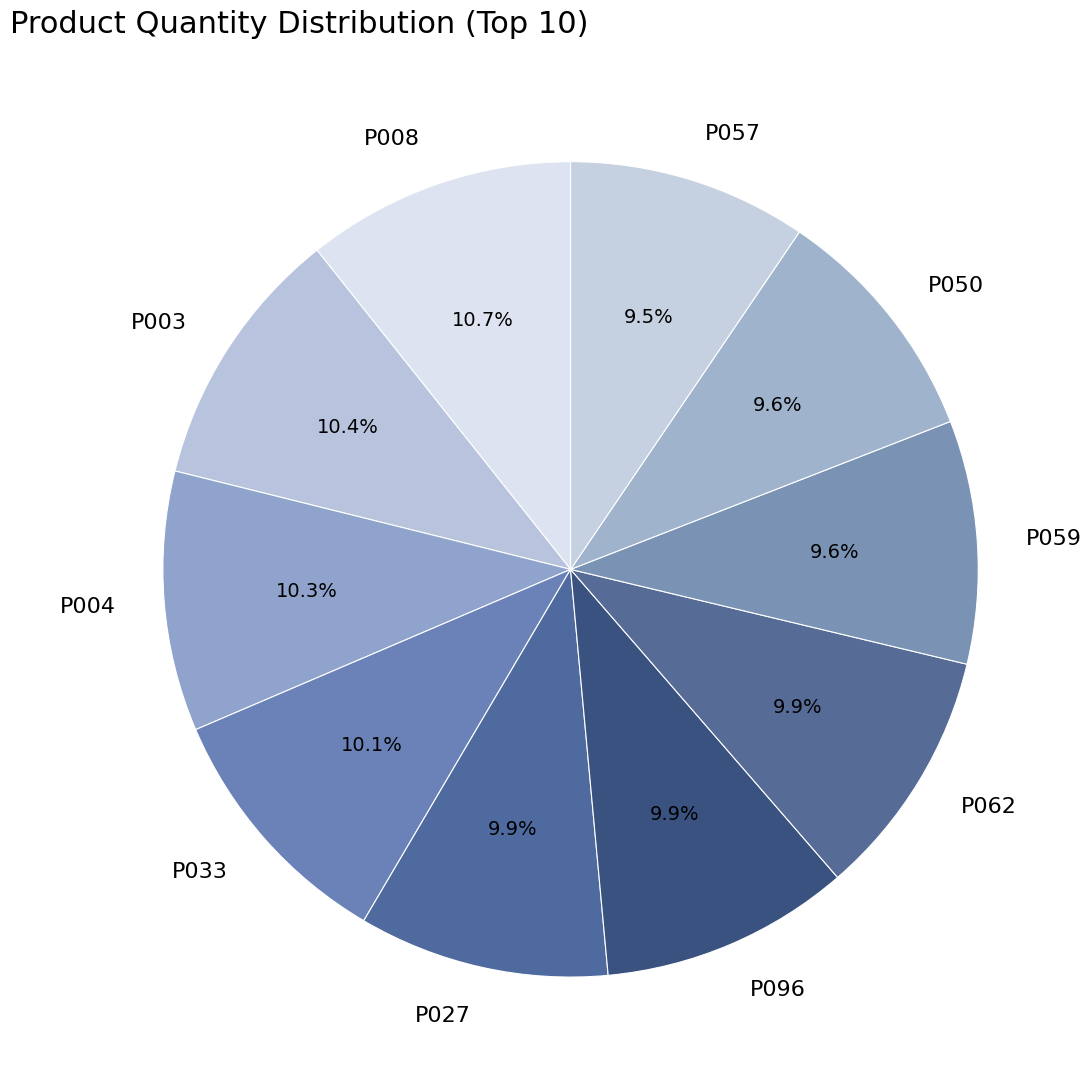

Count the number of slices in the pie.

10